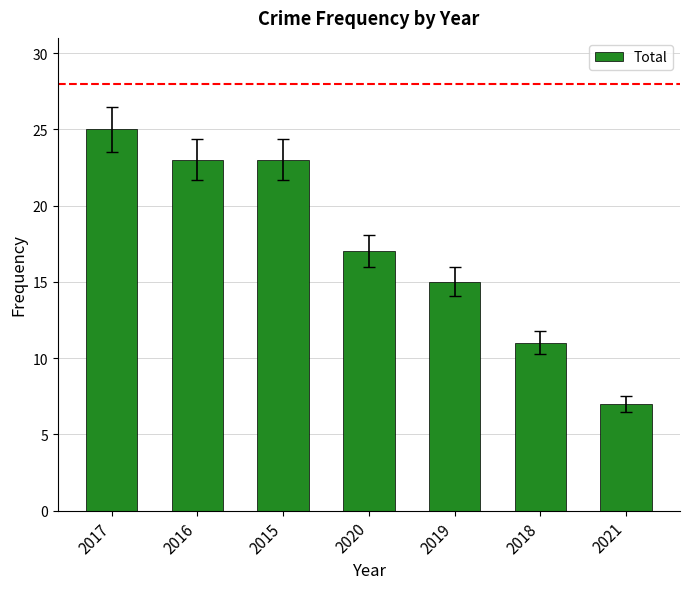

True or false: the data shows 8 at 2017.

False